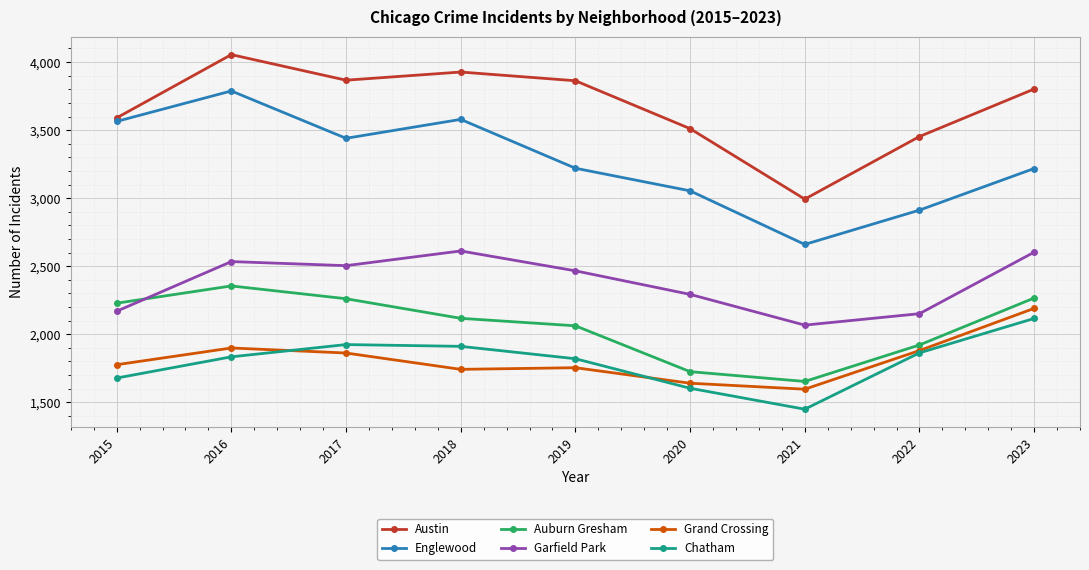

At which category does Austin reach its first local valley?

2017